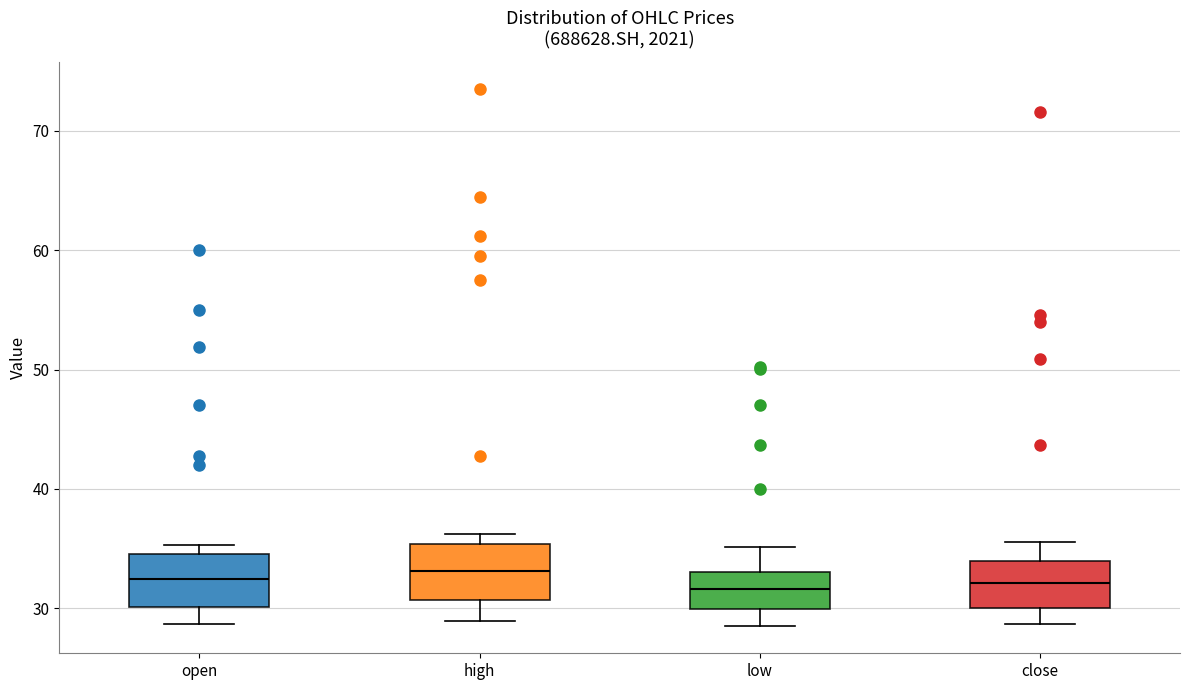

Reading left to right, read every box against the y-axis: the position of its median line, the range the box covers, and the ends of its whiskers. The values are not printed on the chart, so give them approximately, as read against the axis.

open: median 32, box 30 to 35, whiskers 29 to 35 (just above the box's upper edge)
high: median 33, box 31 to 35, whiskers 29 to 36
low: median 32, box 30 to 33, whiskers 28 to 35
close: median 32, box 30 to 34, whiskers 29 to 36